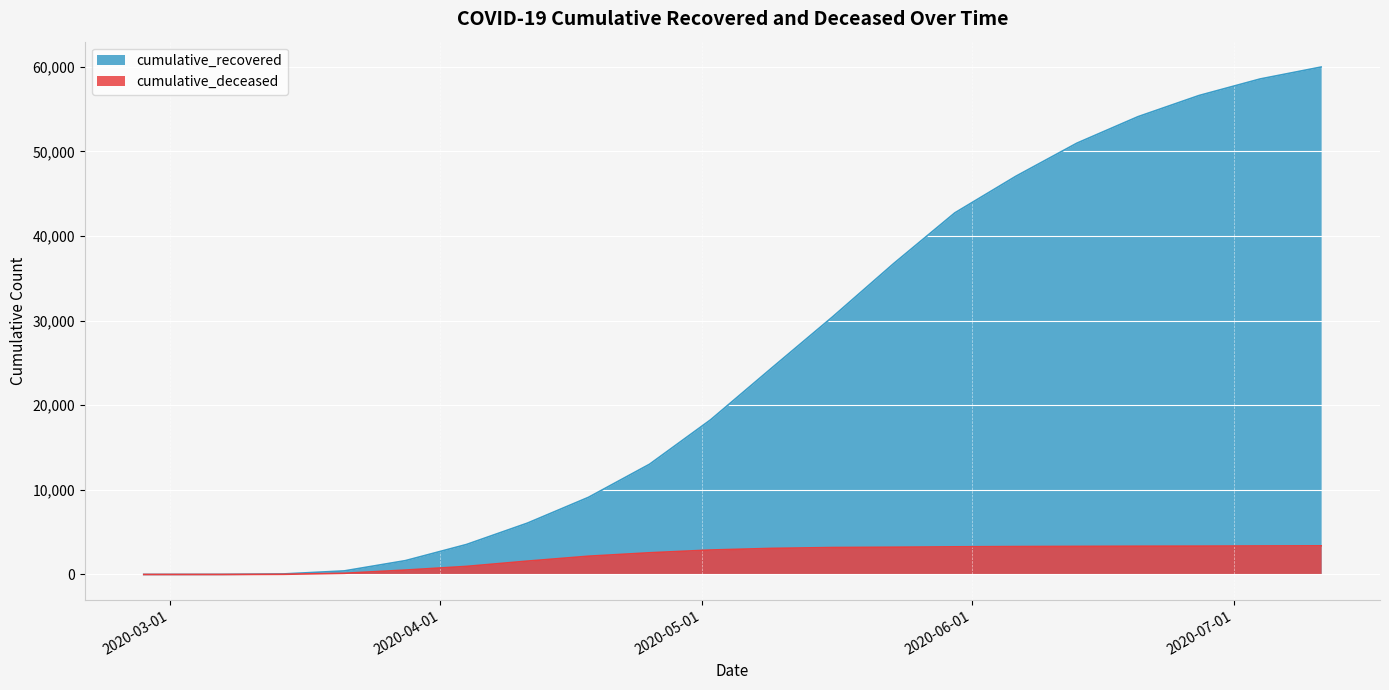

At which label does cumulative_deceased first exceed 3082?

2020-05-16